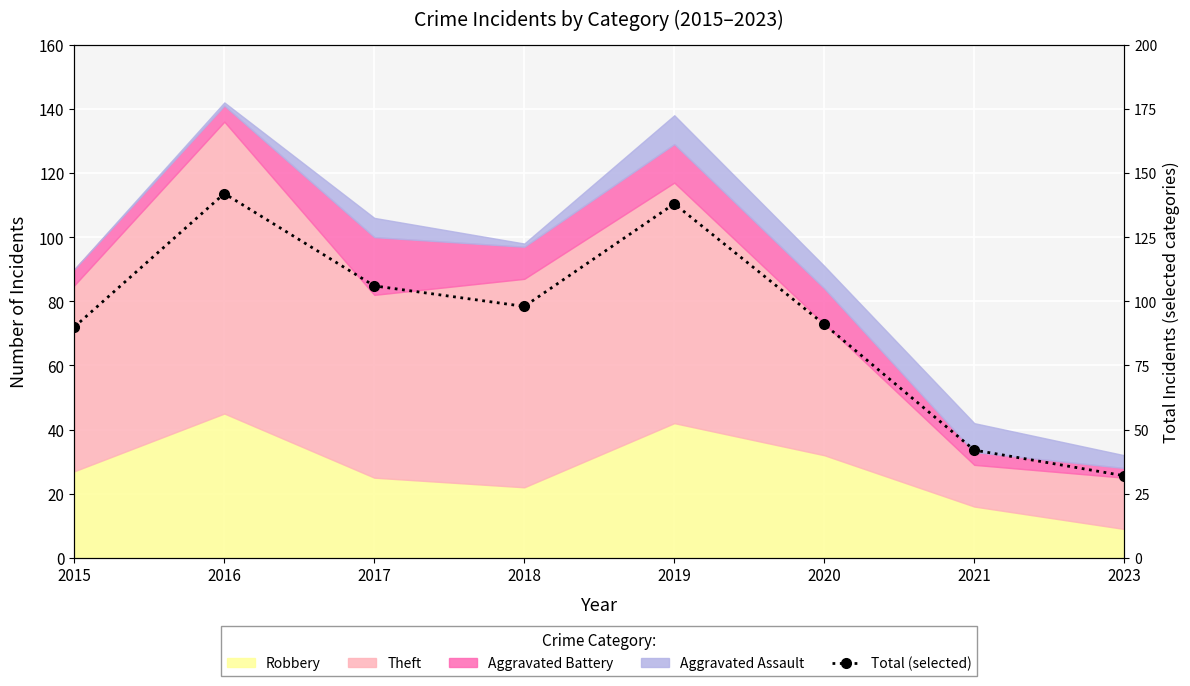

How many interior local valleys (lower than both neighbors) does the data have?

1